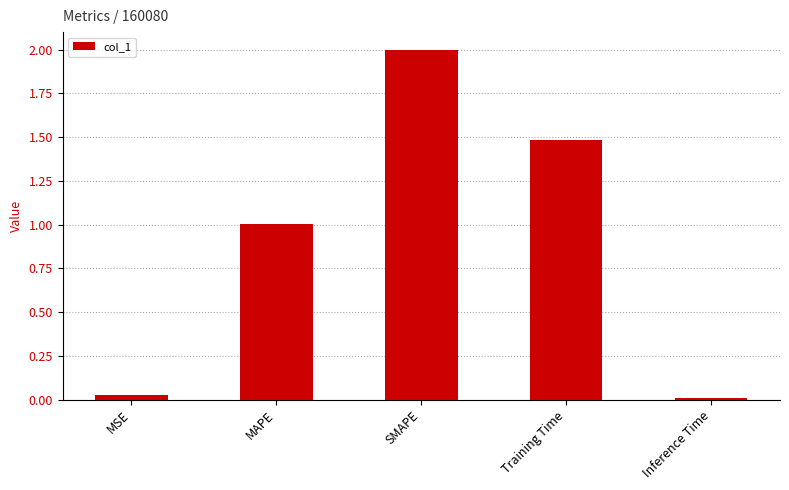

The value at MAPE is 1.0. True or false?

True